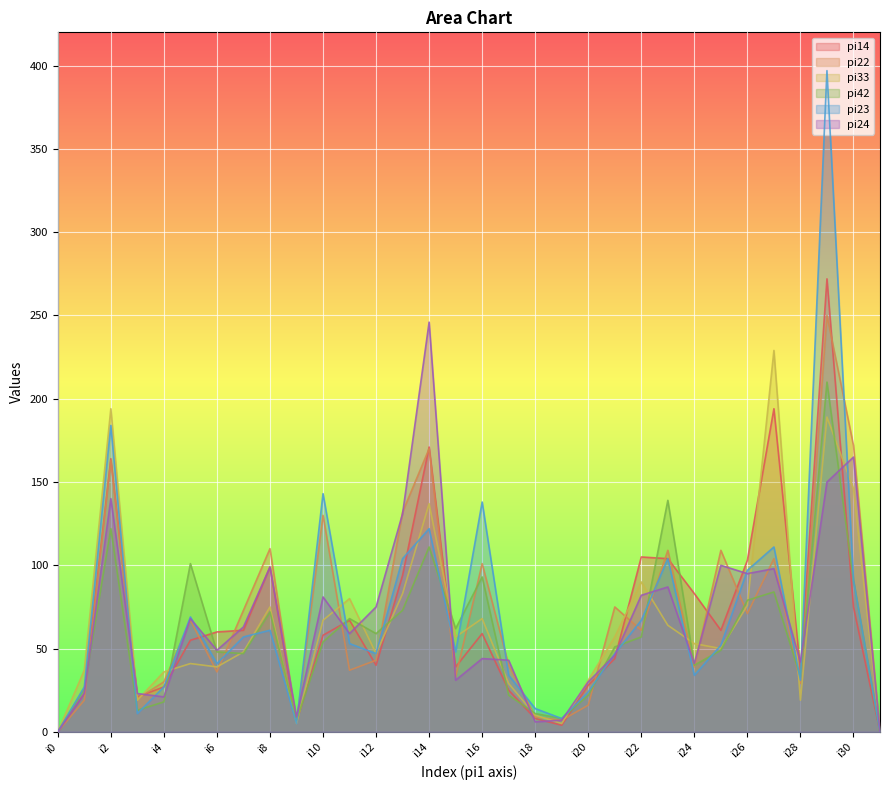

Reading left to right, what are all the values shown in this chart?

pi14: 0	23	164	21	27	55	60	61	99	6	58	67	40	94	171	39	59	25	8	4	28	44	105	104	83	61	103	194	37	272	75	0
pi22: 0	19	163	20	30	67	36	73	110	6	130	37	43	132	170	33	101	40	9	7	16	75	61	109	39	109	71	104	29	250	172	0
pi33: 0	37	194	19	36	41	39	48	75	5	67	80	47	83	137	57	68	29	10	5	31	57	90	64	53	50	76	229	19	189	146	0
pi42: 0	26	122	13	18	101	48	47	72	7	54	68	59	73	111	62	93	22	11	8	22	51	57	139	40	49	79	84	33	210	91	0
pi23: 0	27	184	11	27	69	41	57	61	5	143	53	47	104	122	48	138	34	14	8	24	47	67	104	34	52	97	111	31	397	91	0
pi24: 0	23	140	23	21	68	49	63	99	9	81	59	75	131	246	31	44	43	6	7	30	46	82	87	41	100	95	98	42	150	165	0